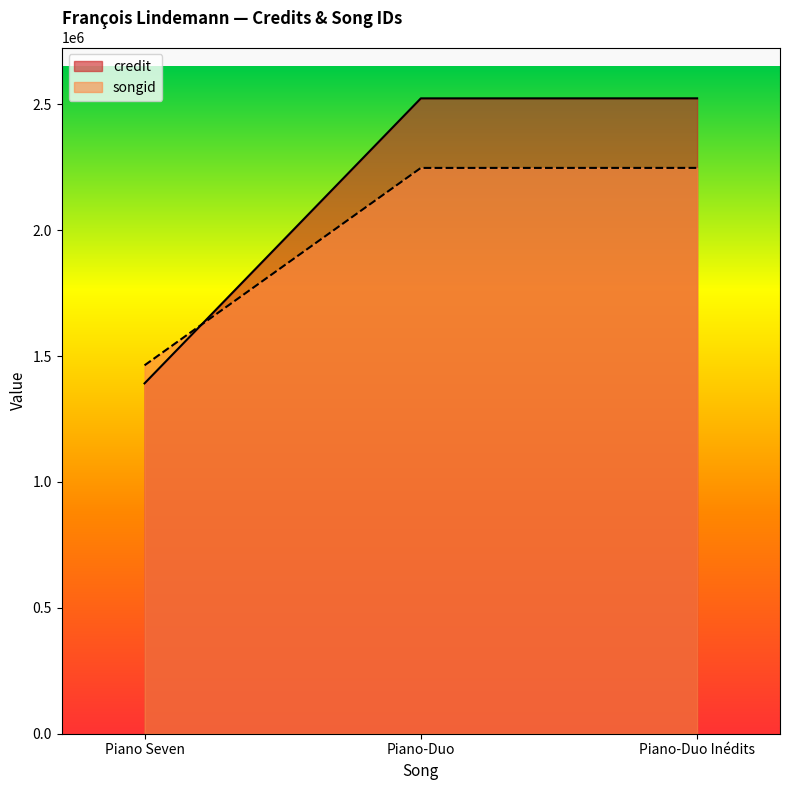

What is the spread (max minus min) of values at Piano Seven?

71723